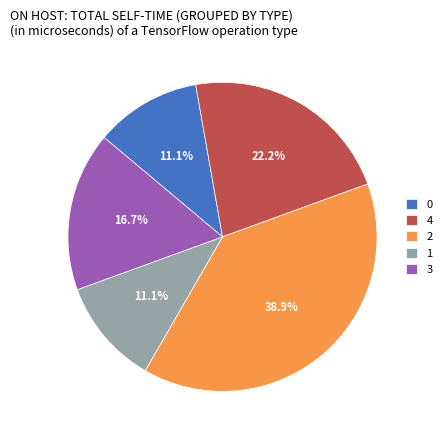

Which has a higher value, 2 or 1?

2